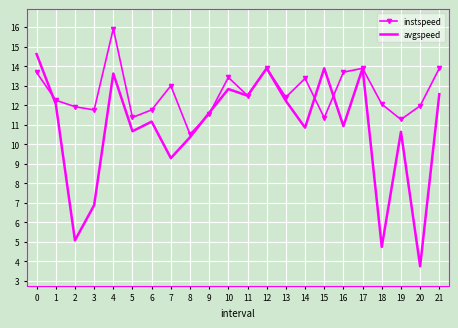

At which category is the sum across all series the highest?

4